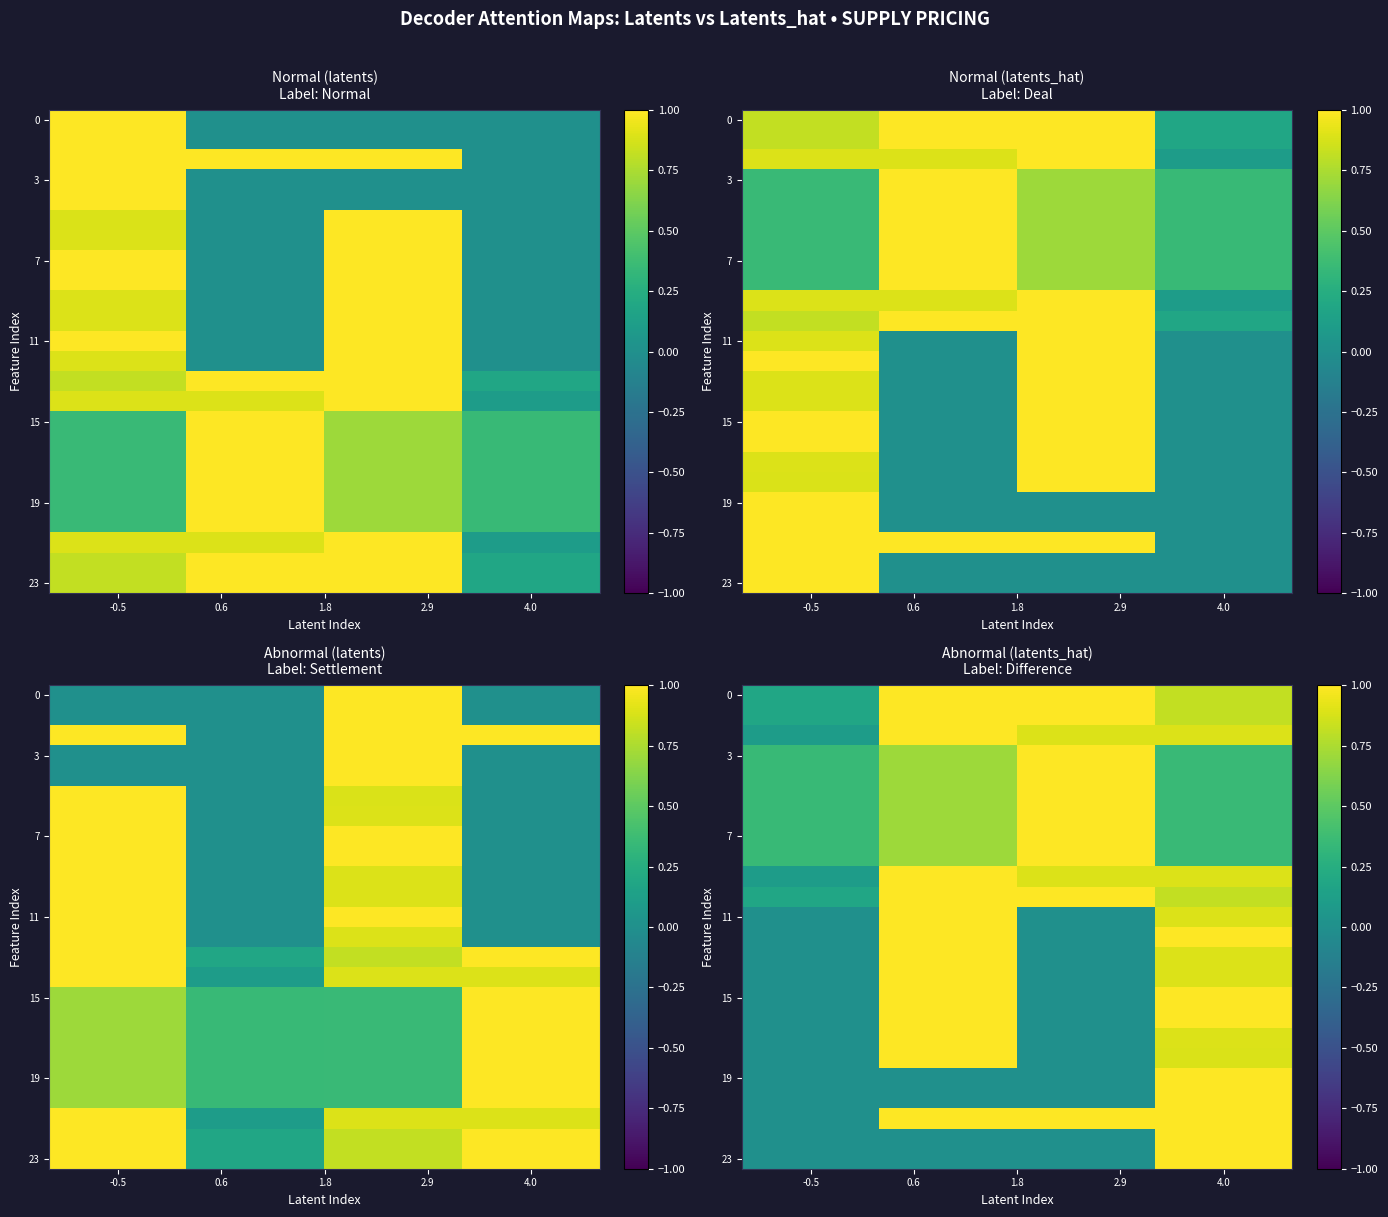

True or false: 19 has a value of -0.6 at -0.5.

False